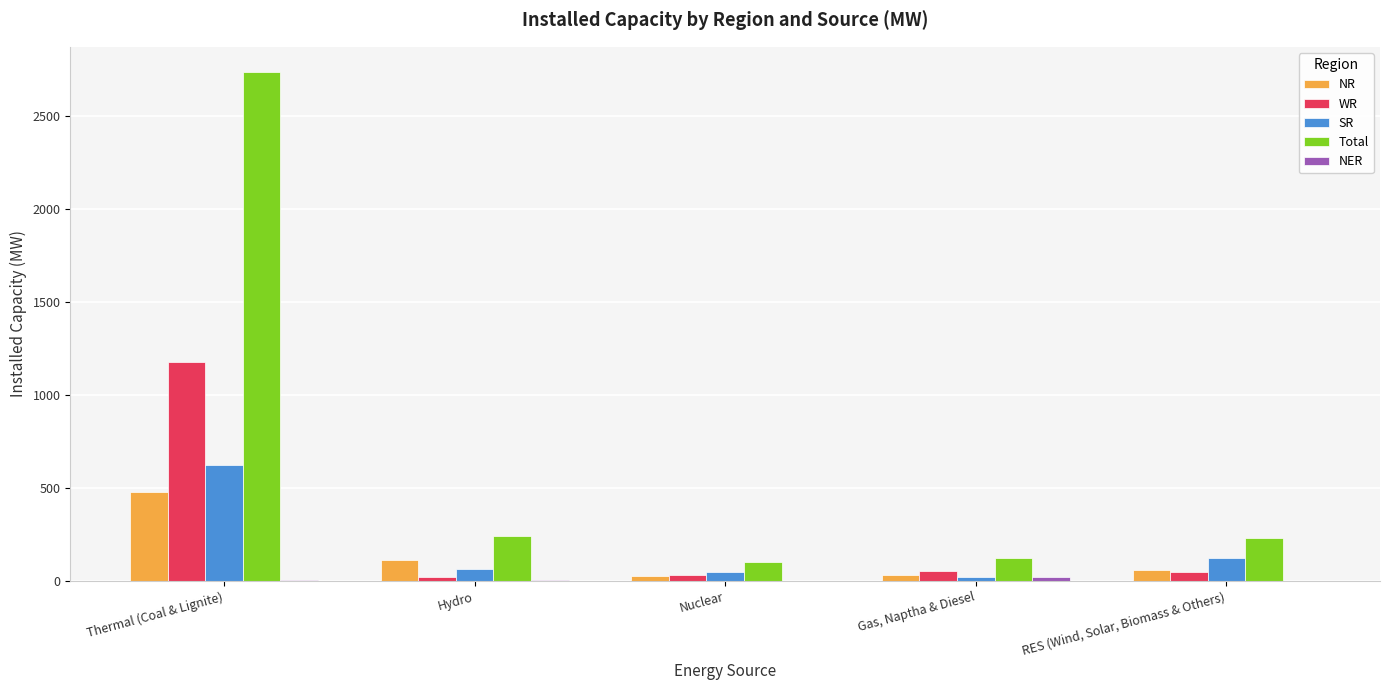

What is the sum of all WR values?

1327